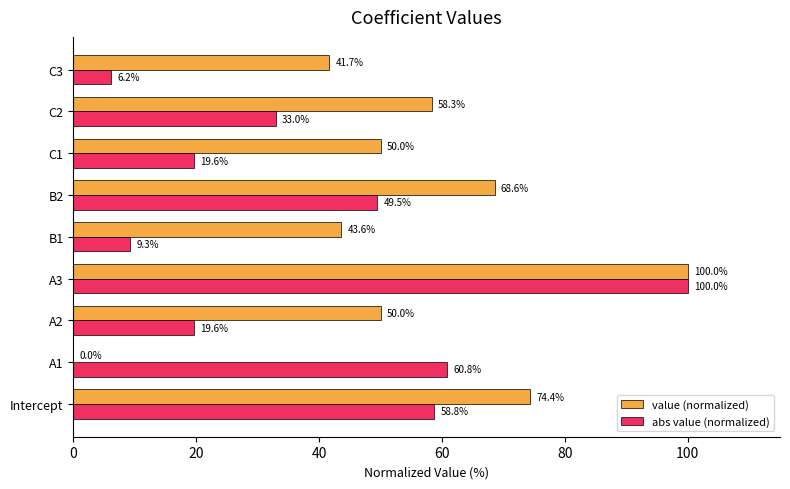

What is the approximate value of abs value (normalized) at C1?

19.6